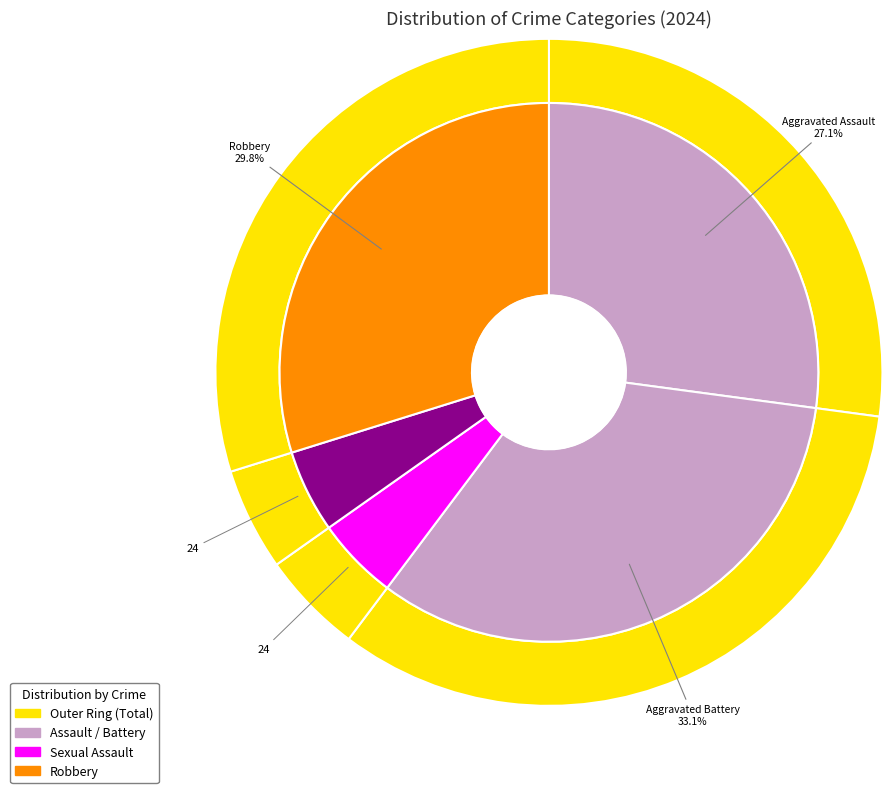

True or false: Aggravated Assault accounts for 27% of the total.

True